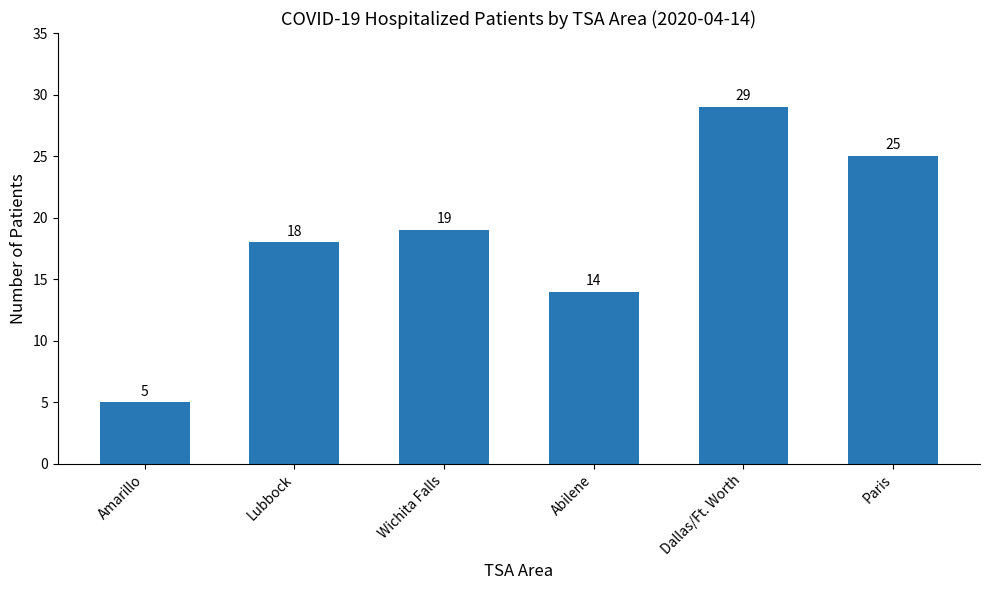

Reading left to right, what are all the values shown in this chart?

5	18	19	14	29	25